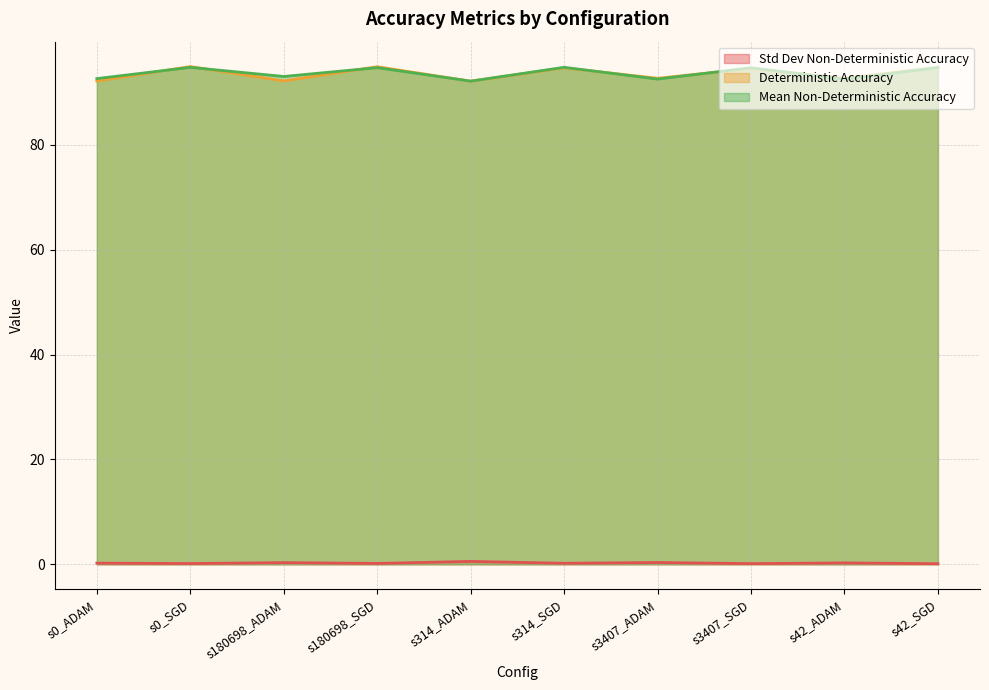

The Deterministic Accuracy series shows 146.2 at s180698_SGD. True or false?

False